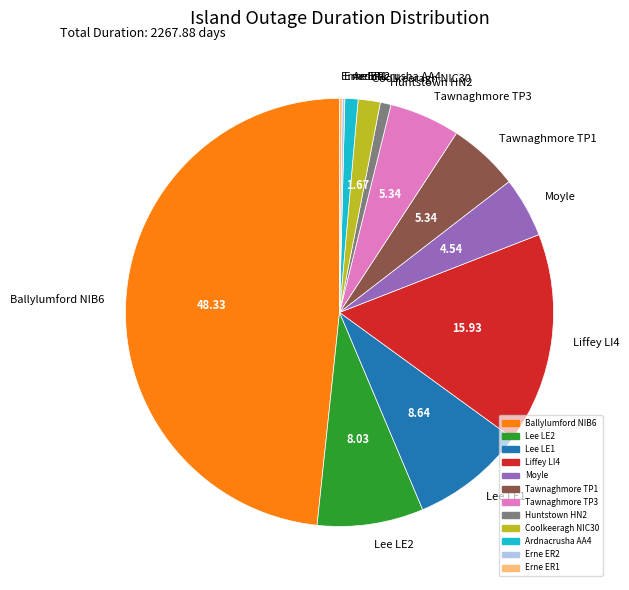

Approximately how many times larger is the value at Liffey LI4 compared to Lee LE2?

2.0